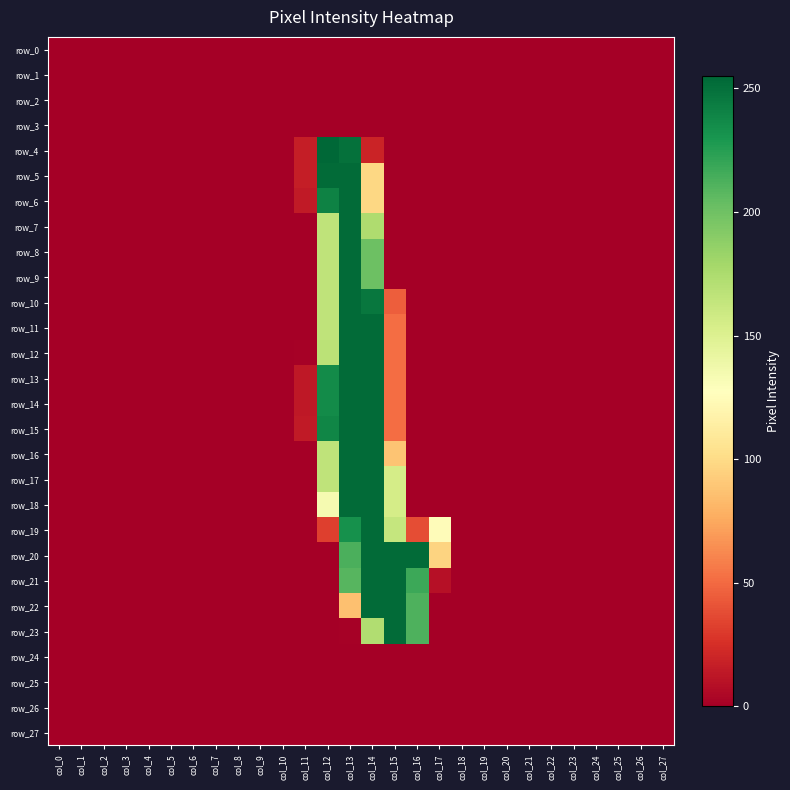

Reading left to right, extract all data points from this chart.

row_0: 0	0	0	0	0	0	0	0	0	0	0	0	0	0	0	0	0	0	0	0	0	0	0	0	0	0	0	0
row_1: 0	0	0	0	0	0	0	0	0	0	0	0	0	0	0	0	0	0	0	0	0	0	0	0	0	0	0	0
row_2: 0	0	0	0	0	0	0	0	0	0	0	0	0	0	0	0	0	0	0	0	0	0	0	0	0	0	0	0
row_3: 0	0	0	0	0	0	0	0	0	0	0	0	0	0	0	0	0	0	0	0	0	0	0	0	0	0	0	0
row_4: 0	0	0	0	0	0	0	0	0	0	0	16	255	250	19	0	0	0	0	0	0	0	0	0	0	0	0	0
row_5: 0	0	0	0	0	0	0	0	0	0	0	16	253	253	98	0	0	0	0	0	0	0	0	0	0	0	0	0
row_6: 0	0	0	0	0	0	0	0	0	0	0	14	241	253	98	0	0	0	0	0	0	0	0	0	0	0	0	0
row_7: 0	0	0	0	0	0	0	0	0	0	0	0	166	253	174	0	0	0	0	0	0	0	0	0	0	0	0	0
row_8: 0	0	0	0	0	0	0	0	0	0	0	0	166	253	201	0	0	0	0	0	0	0	0	0	0	0	0	0
row_9: 0	0	0	0	0	0	0	0	0	0	0	0	166	253	201	0	0	0	0	0	0	0	0	0	0	0	0	0
row_10: 0	0	0	0	0	0	0	0	0	0	0	0	166	253	247	45	0	0	0	0	0	0	0	0	0	0	0	0
row_11: 0	0	0	0	0	0	0	0	0	0	0	0	166	253	253	51	0	0	0	0	0	0	0	0	0	0	0	0
row_12: 0	0	0	0	0	0	0	0	0	0	0	1	168	253	253	51	0	0	0	0	0	0	0	0	0	0	0	0
row_13: 0	0	0	0	0	0	0	0	0	0	0	13	236	253	253	51	0	0	0	0	0	0	0	0	0	0	0	0
row_14: 0	0	0	0	0	0	0	0	0	0	0	13	236	253	253	51	0	0	0	0	0	0	0	0	0	0	0	0
row_15: 0	0	0	0	0	0	0	0	0	0	0	14	239	253	253	51	0	0	0	0	0	0	0	0	0	0	0	0
row_16: 0	0	0	0	0	0	0	0	0	0	0	0	166	253	253	88	0	0	0	0	0	0	0	0	0	0	0	0
row_17: 0	0	0	0	0	0	0	0	0	0	0	0	166	253	253	155	0	0	0	0	0	0	0	0	0	0	0	0
row_18: 0	0	0	0	0	0	0	0	0	0	0	0	134	253	253	155	0	0	0	0	0	0	0	0	0	0	0	0
row_19: 0	0	0	0	0	0	0	0	0	0	0	0	32	233	253	163	38	125	0	0	0	0	0	0	0	0	0	0
row_20: 0	0	0	0	0	0	0	0	0	0	0	0	0	213	253	253	253	96	0	0	0	0	0	0	0	0	0	0
row_21: 0	0	0	0	0	0	0	0	0	0	0	0	0	209	253	253	218	9	0	0	0	0	0	0	0	0	0	0
row_22: 0	0	0	0	0	0	0	0	0	0	0	0	0	86	253	253	212	0	0	0	0	0	0	0	0	0	0	0
row_23: 0	0	0	0	0	0	0	0	0	0	0	0	0	1	173	253	212	0	0	0	0	0	0	0	0	0	0	0
row_24: 0	0	0	0	0	0	0	0	0	0	0	0	0	0	0	0	0	0	0	0	0	0	0	0	0	0	0	0
row_25: 0	0	0	0	0	0	0	0	0	0	0	0	0	0	0	0	0	0	0	0	0	0	0	0	0	0	0	0
row_26: 0	0	0	0	0	0	0	0	0	0	0	0	0	0	0	0	0	0	0	0	0	0	0	0	0	0	0	0
row_27: 0	0	0	0	0	0	0	0	0	0	0	0	0	0	0	0	0	0	0	0	0	0	0	0	0	0	0	0